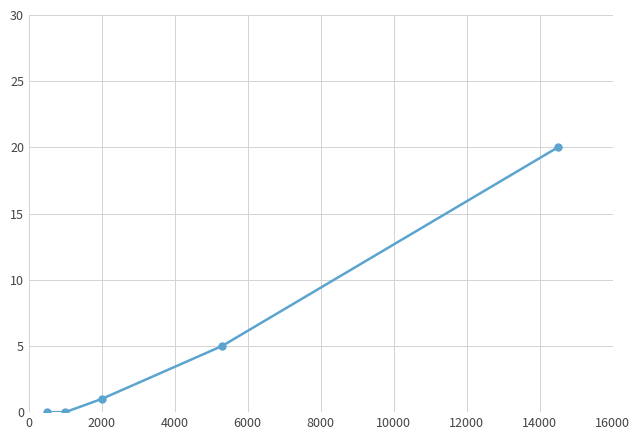

What is the sum of all values?

26